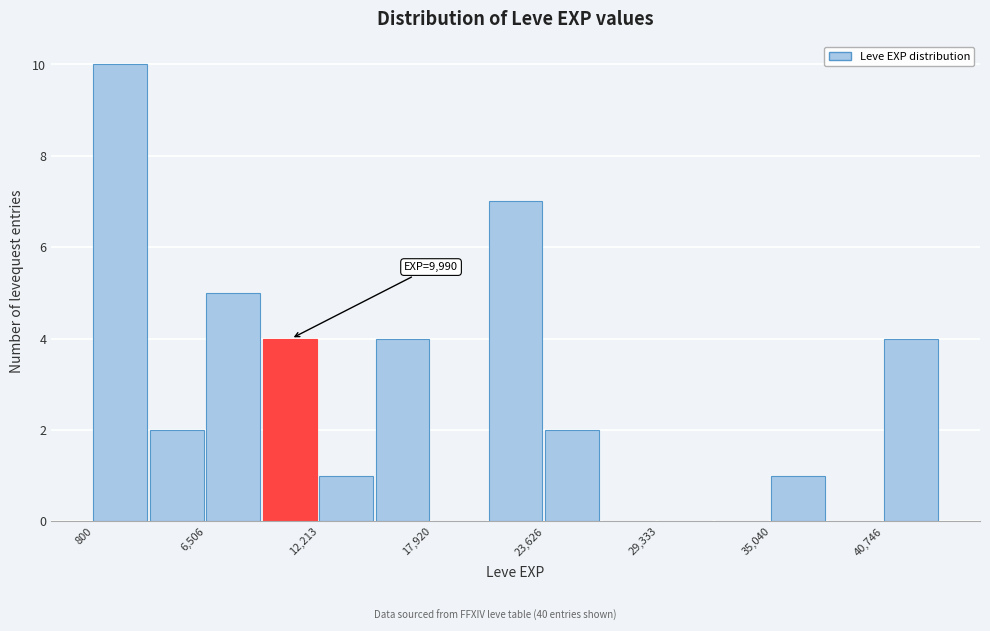

Read against the x-axis, roughly where is the centre of the tallest bar?

2000